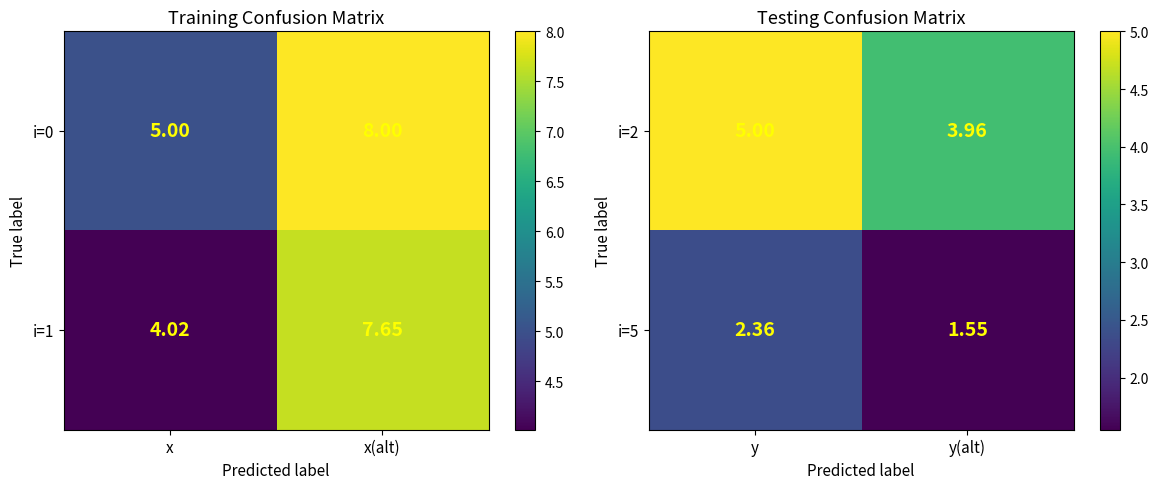

Rank the categories by i=2 value from lowest to highest.

y(alt), y